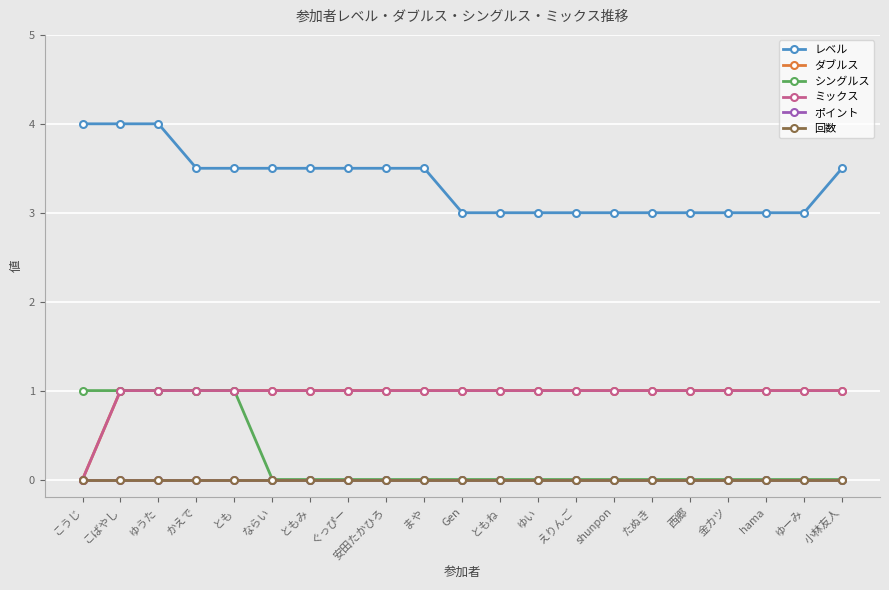

How many lines are shown in the chart?

6